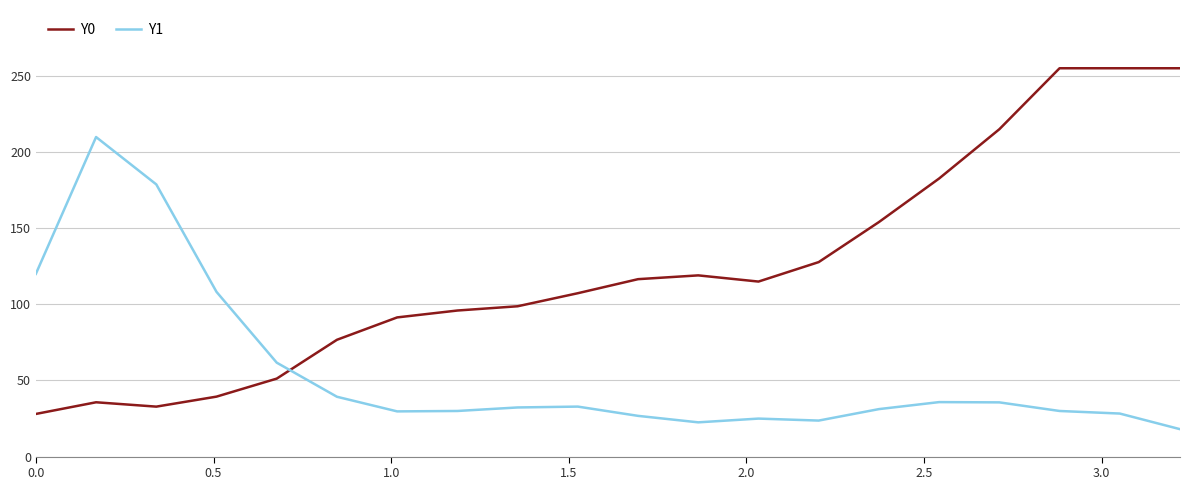

What is the difference between the maximum and minimum values in the Y1 series?

191.8